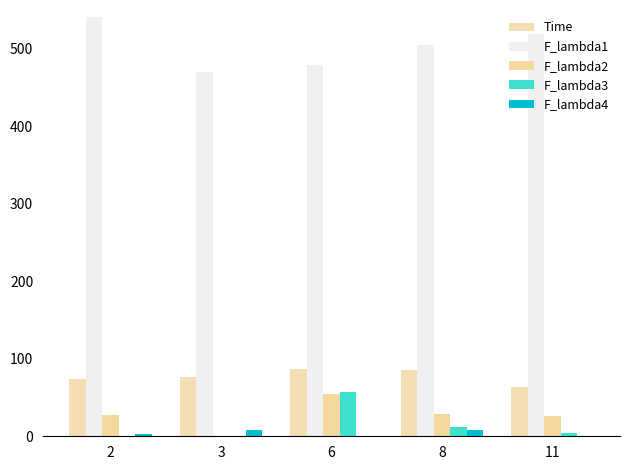

Which category has the highest value in the F_lambda1 series?

2